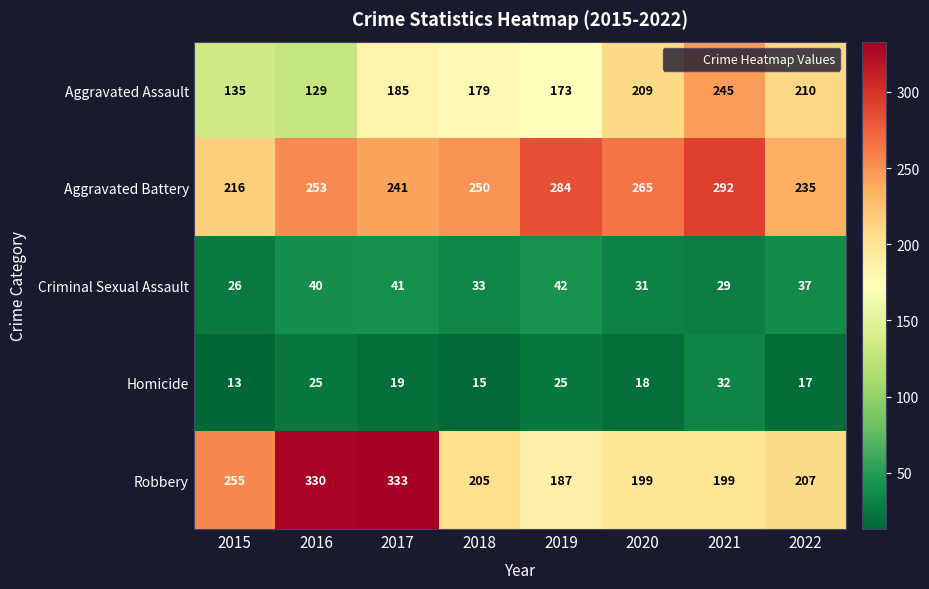

List the series in order of their peak value, lowest first.

Homicide, Criminal Sexual Assault, Aggravated Assault, Aggravated Battery, Robbery